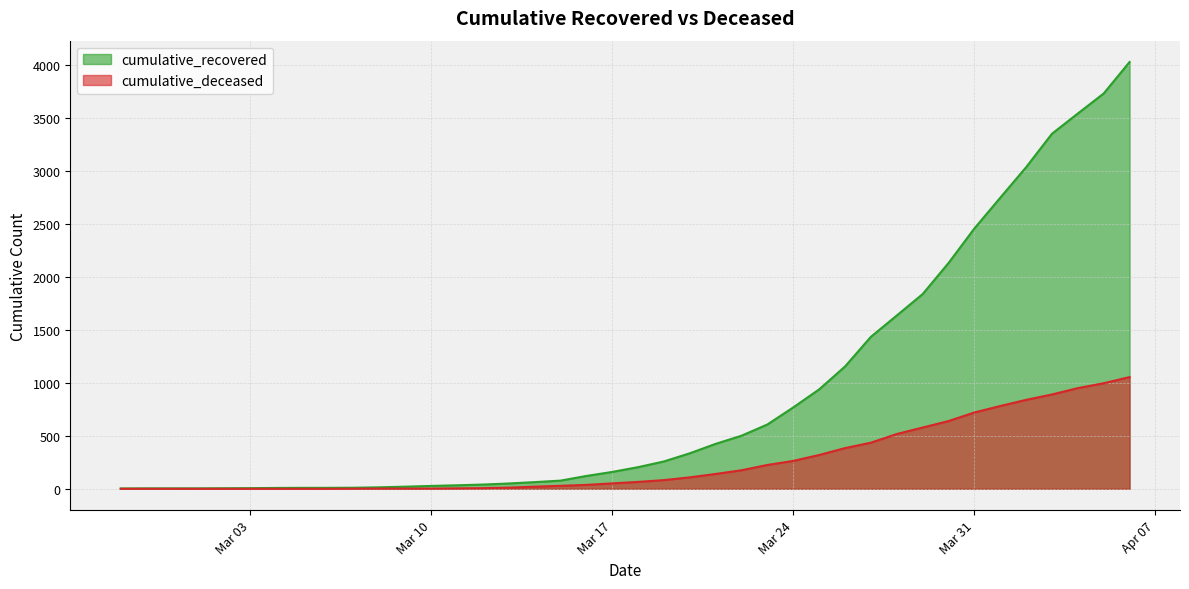

Rank the series by their maximum value, from lowest to highest.

cumulative_deceased, cumulative_recovered